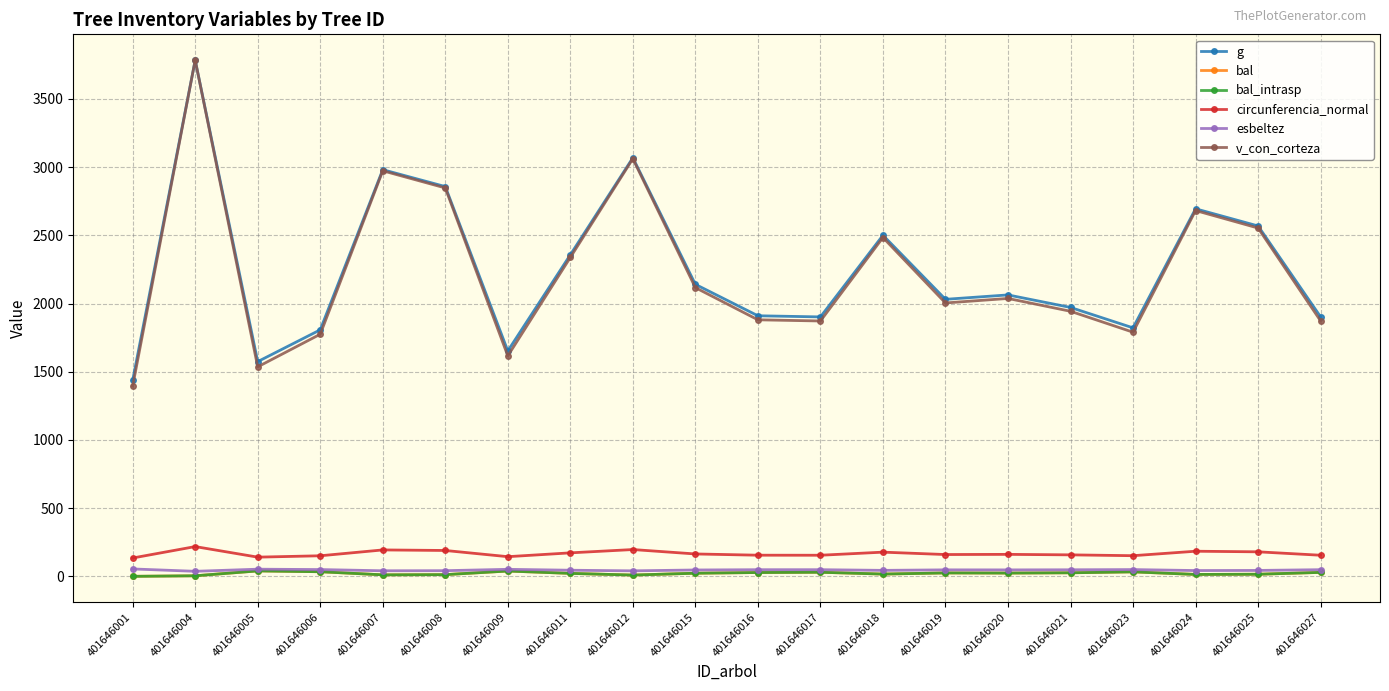

The bal series shows 13.1 at 401646012. True or false?

False